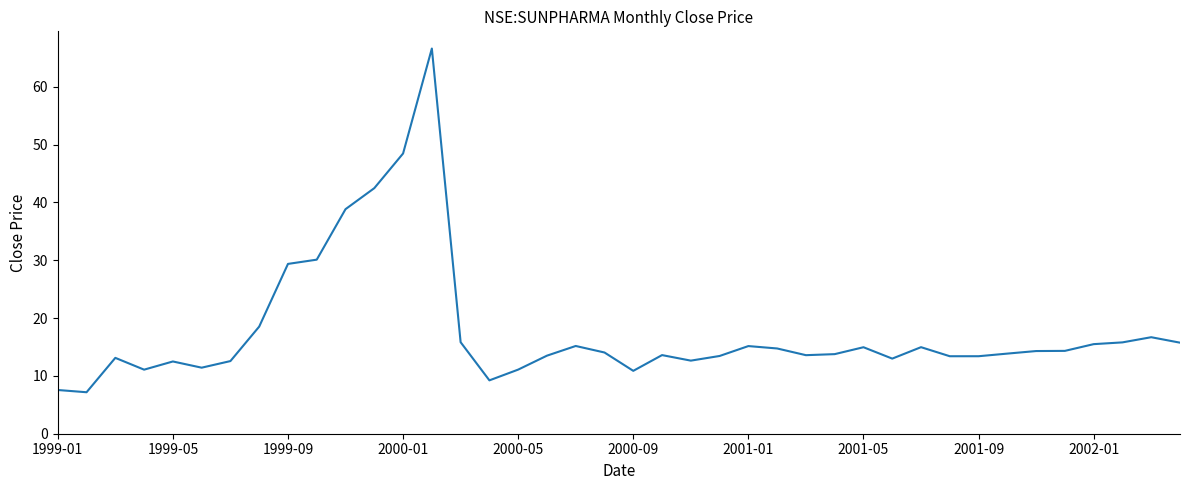

What is the difference between the maximum and minimum values?

59.5